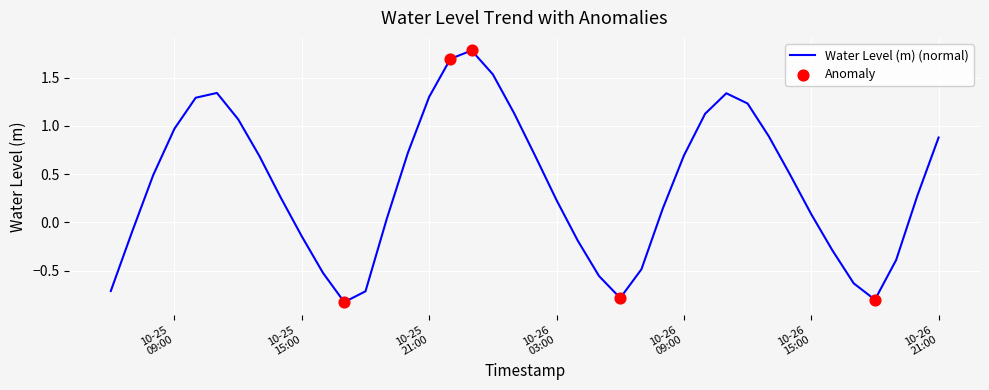

What is the greatest value displayed?

1.8